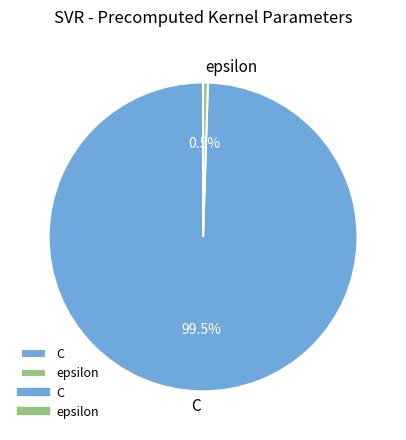

Does epsilon account for over 50% of the chart?

No